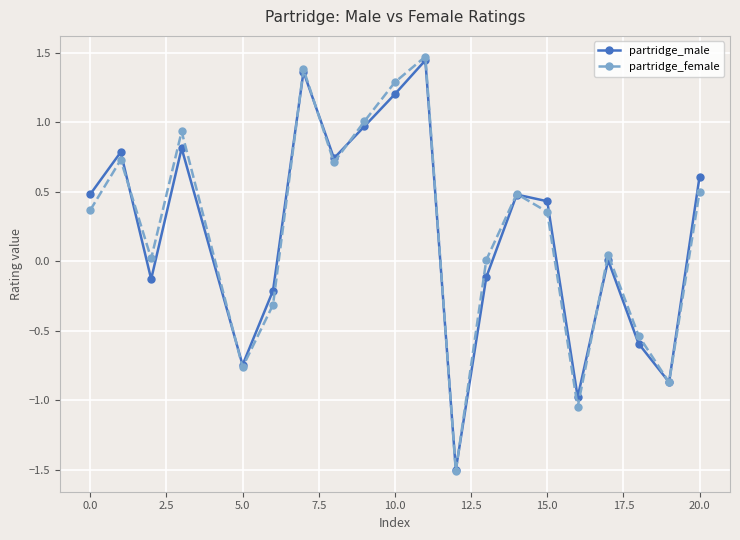

Which series has the largest range (max minus min)?

partridge_female